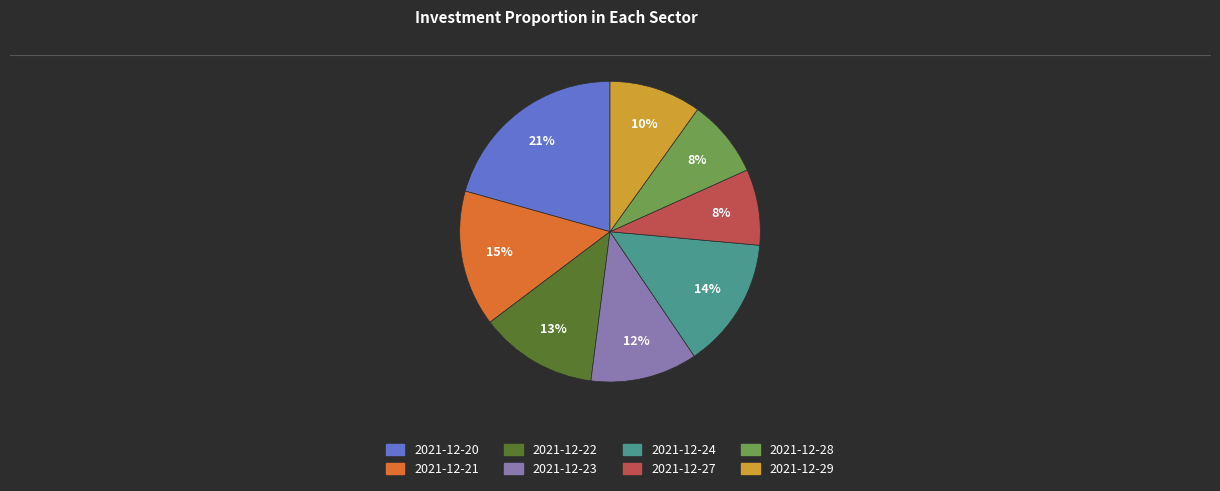

Is the sum of 2021-12-22 and 2021-12-23 greater than half?

No